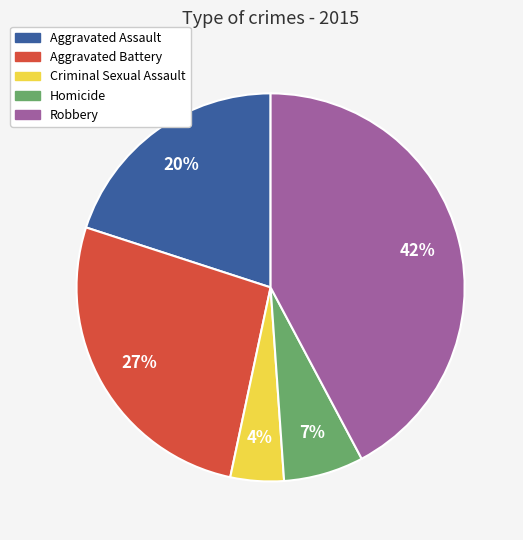

Approximately how many times larger is the value at Aggravated Assault compared to Robbery?

0.5